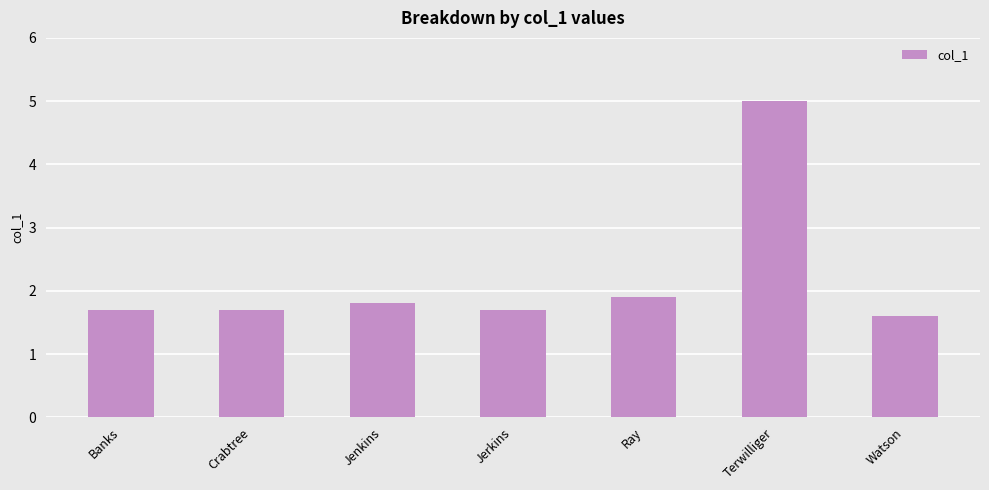

What value does the data have at Jenkins?

1.8